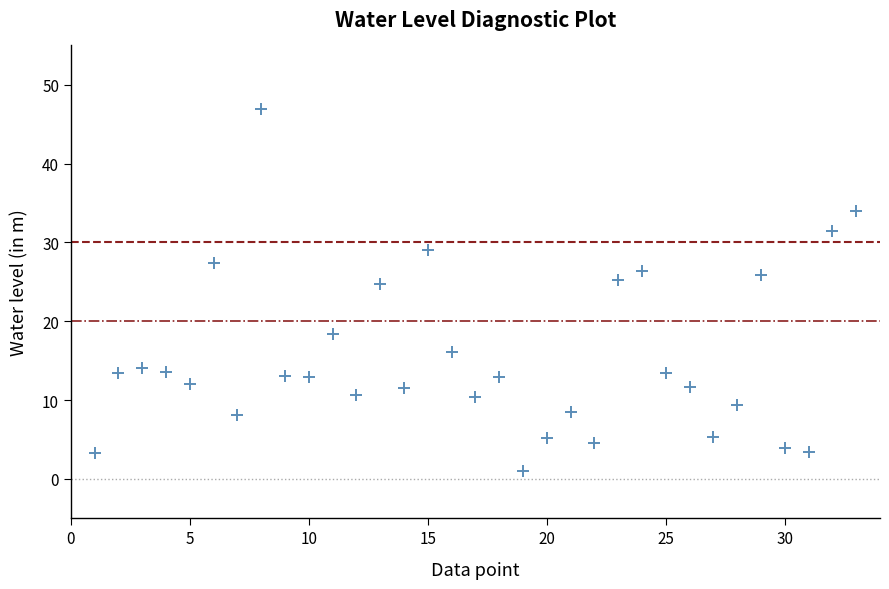

What is the range of X values (max minus min)?

32.0